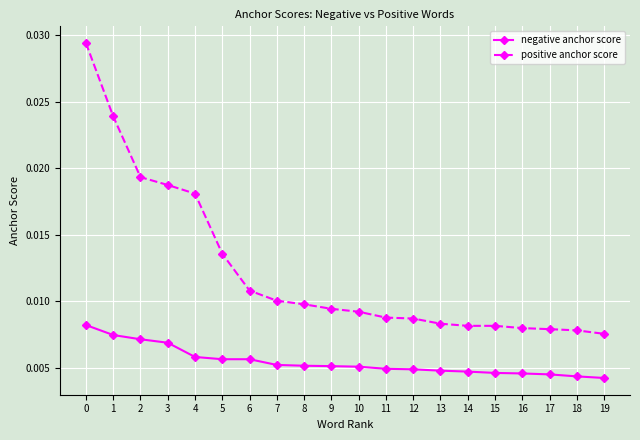

True or false: negative anchor score and positive anchor score cross at least once.

False